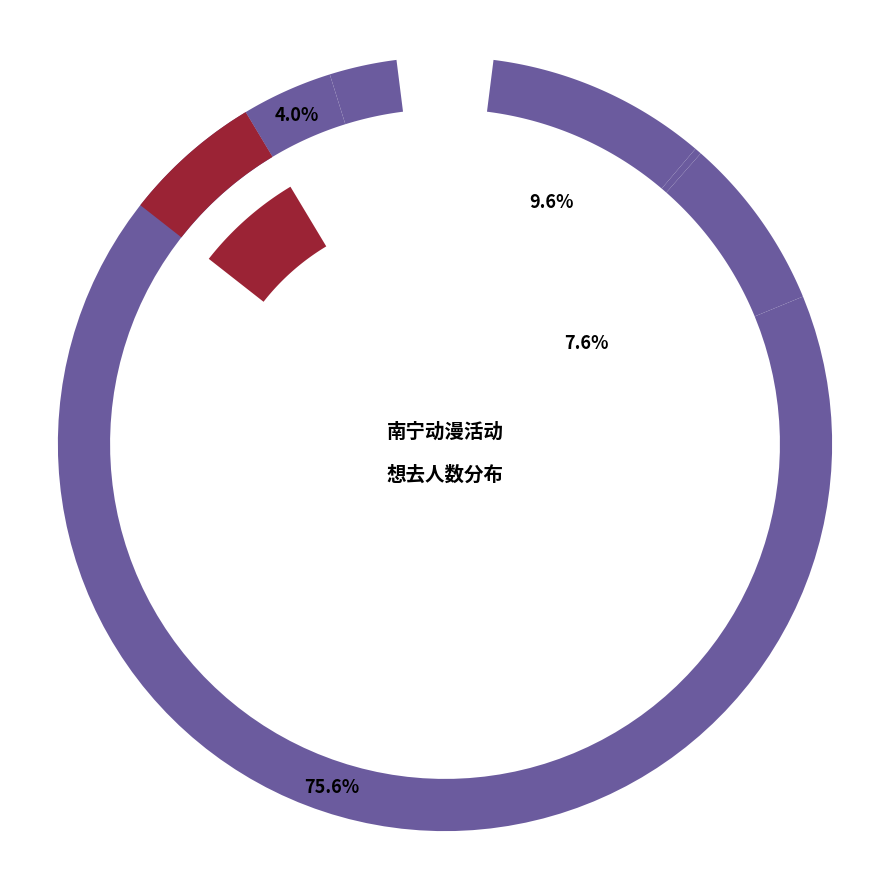

Rank the categories by value from lowest to highest.

南宁·熊喵M动漫嘉年华·万圣派对, 南宁·原神x星铁x绝区零同人ONLY3.0, 南宁·布谷鸟动漫展5th, 南宁·快看漫画动漫游戏嘉年华 KKWORLD-mini, 南宁·万圣漫控嘉年华10, 南宁·2024良牙动漫秋季盛典（秋典）